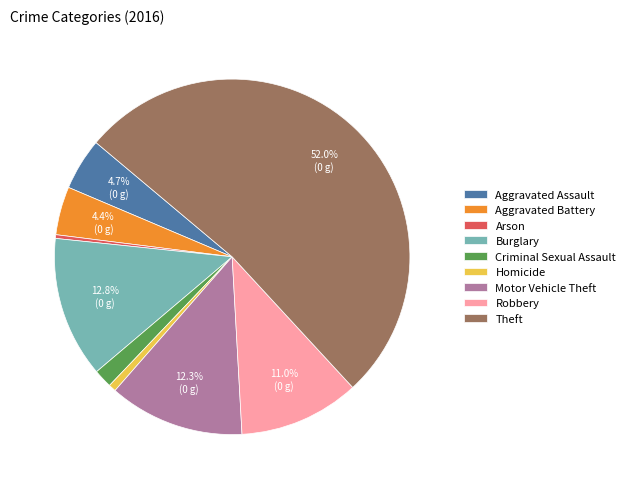

Count the number of slices in the pie.

9